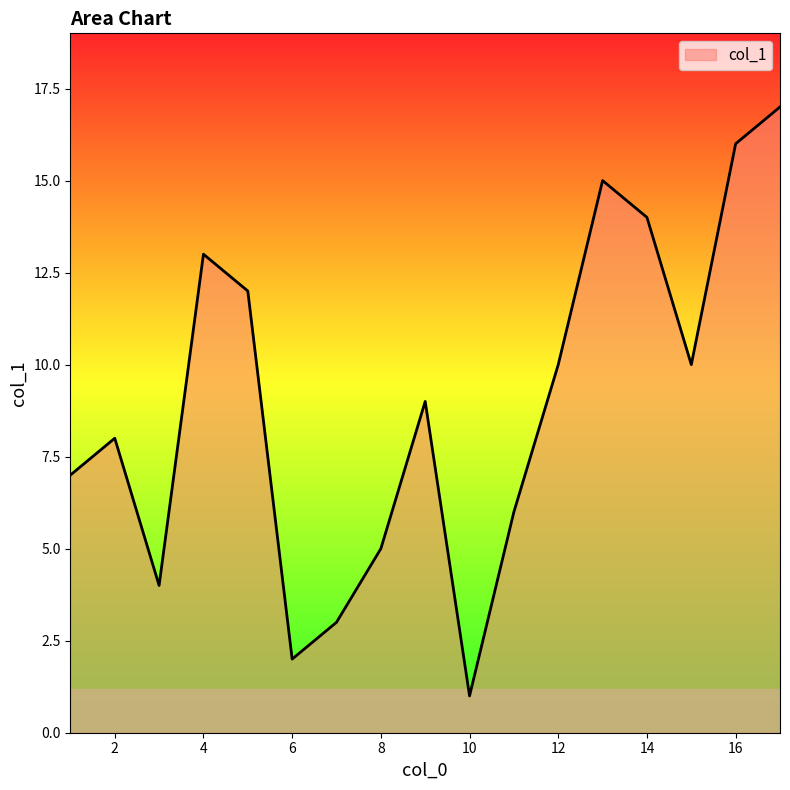

What is the difference between the maximum and minimum values?

16